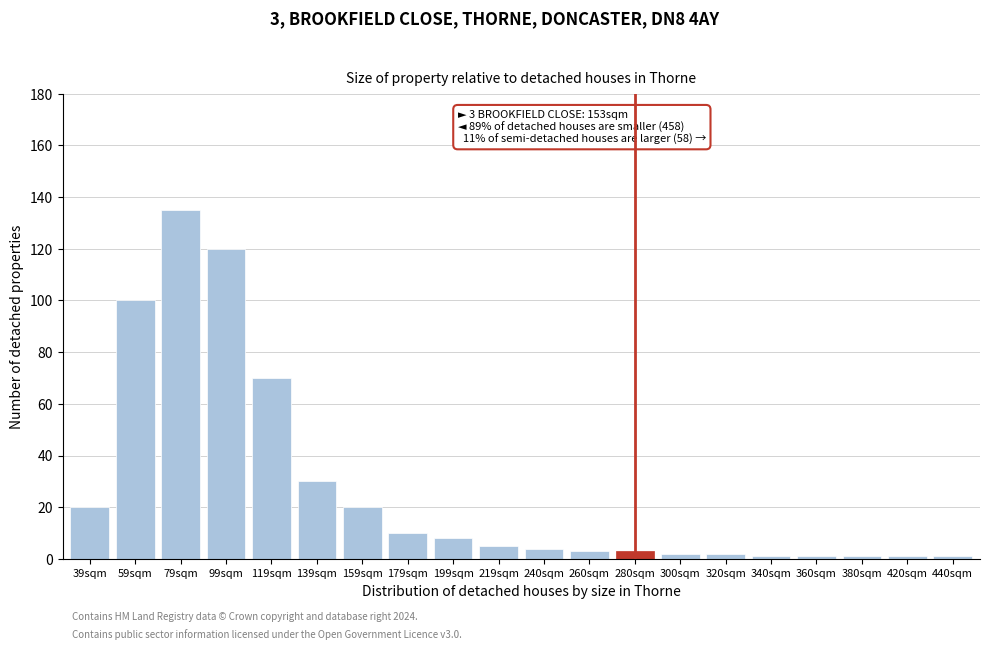

Reading left to right, list all the values displayed in this chart.

39sqm=20	59sqm=100	79sqm=135	99sqm=120	119sqm=70	139sqm=30	159sqm=20	179sqm=10	199sqm=8	219sqm=5	240sqm=4	260sqm=3	280sqm=3	300sqm=2	320sqm=2	340sqm=1	360sqm=1	380sqm=1	420sqm=1	440sqm=1